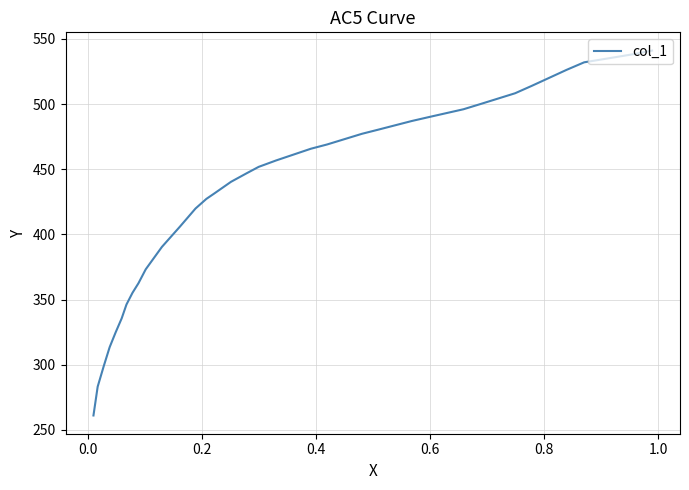

What is the maximum value shown in the chart?

541.1